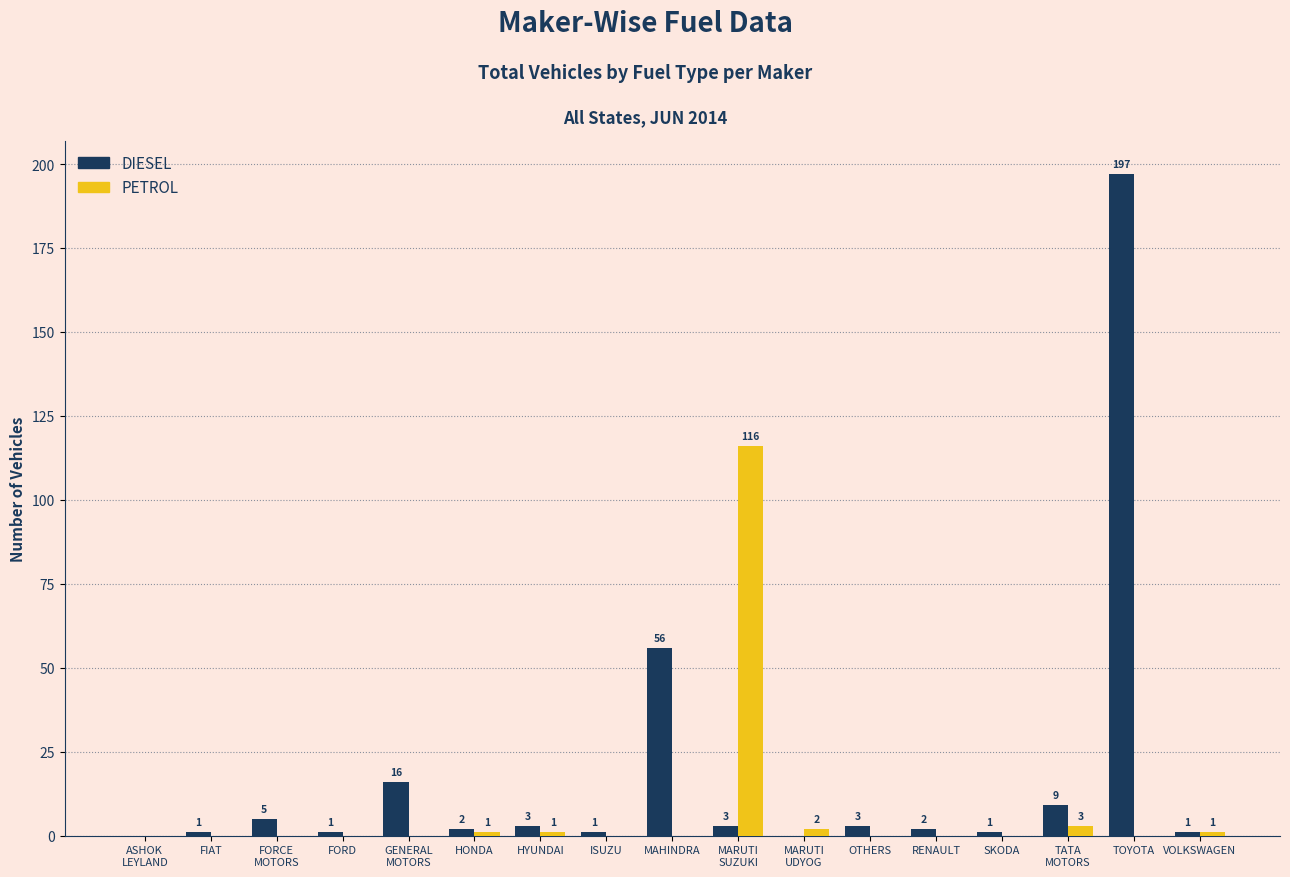

At which label is DIESEL closest to 98?

MAHINDRA